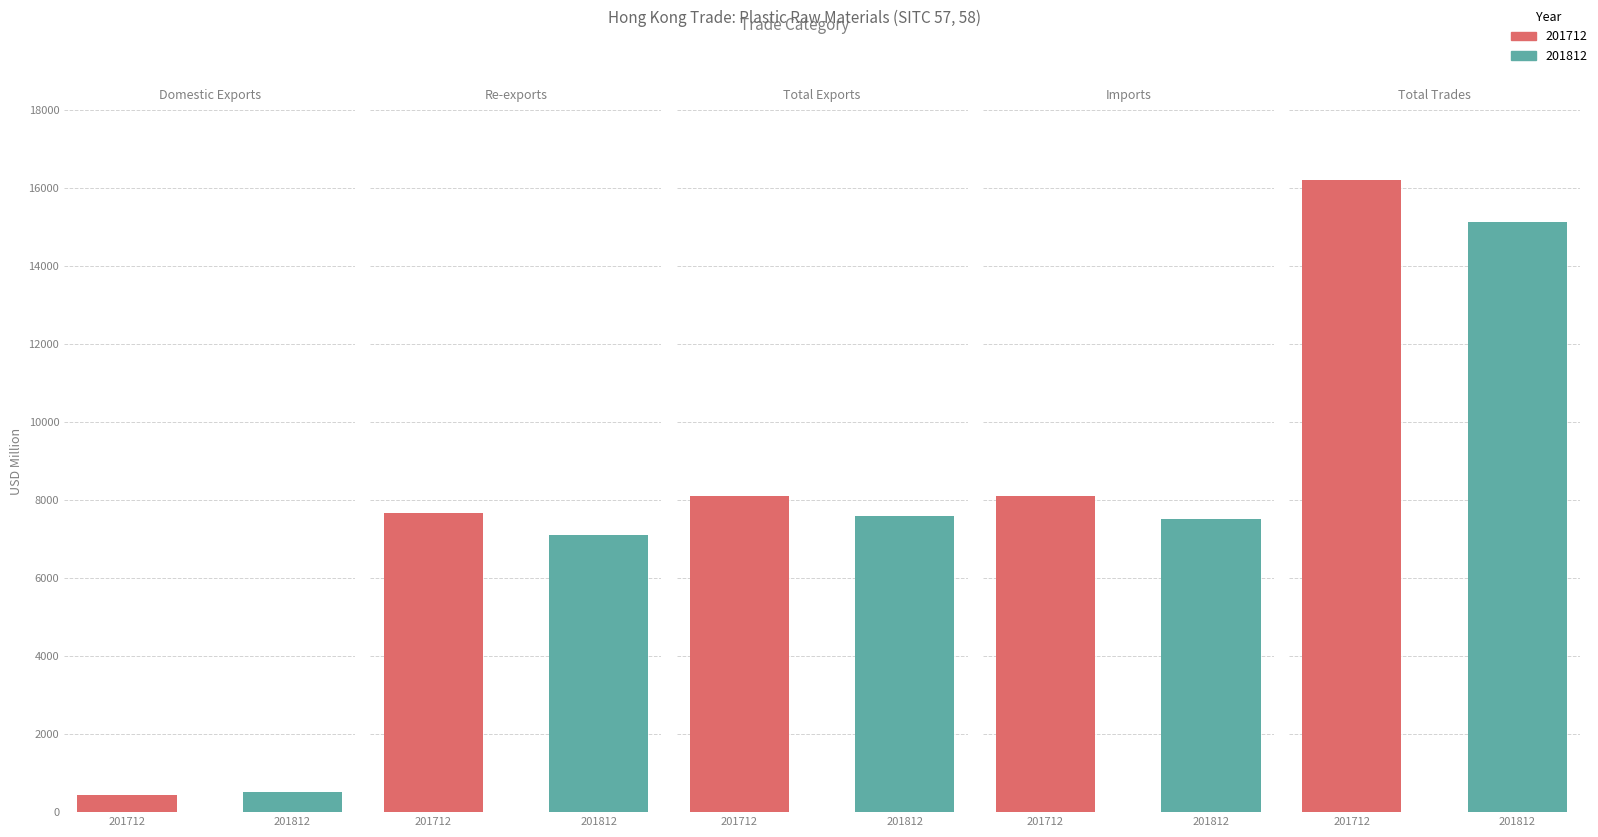

How many categories are shown in the chart?

5